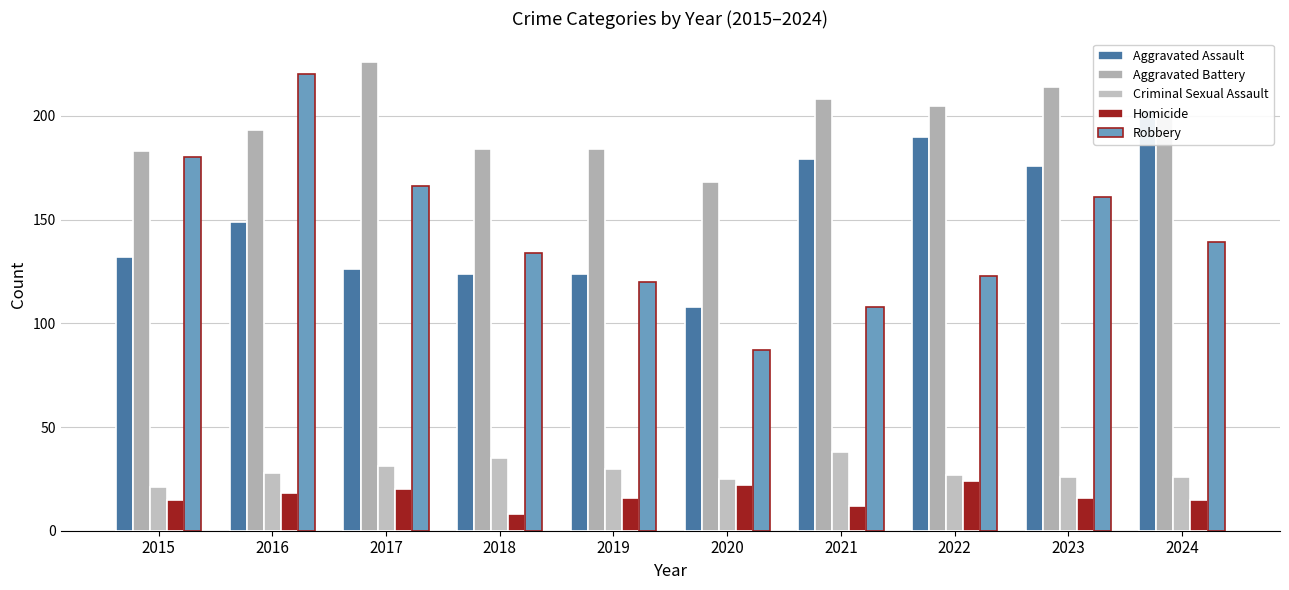

Is it true that Aggravated Battery equals 168 at 2020?

True